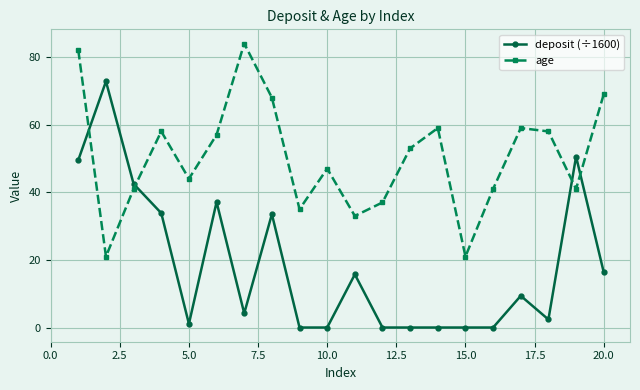

Is this an area chart (filled region under the line)?

No